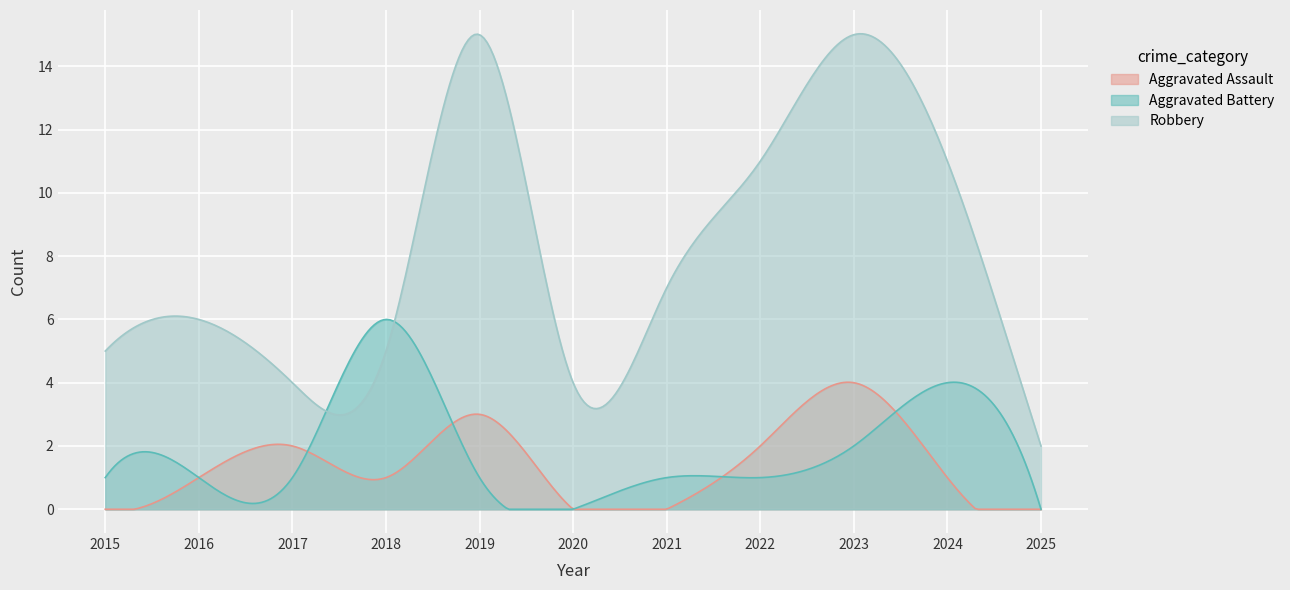

True or false: Aggravated Battery has a value of 2 at 2023.

True